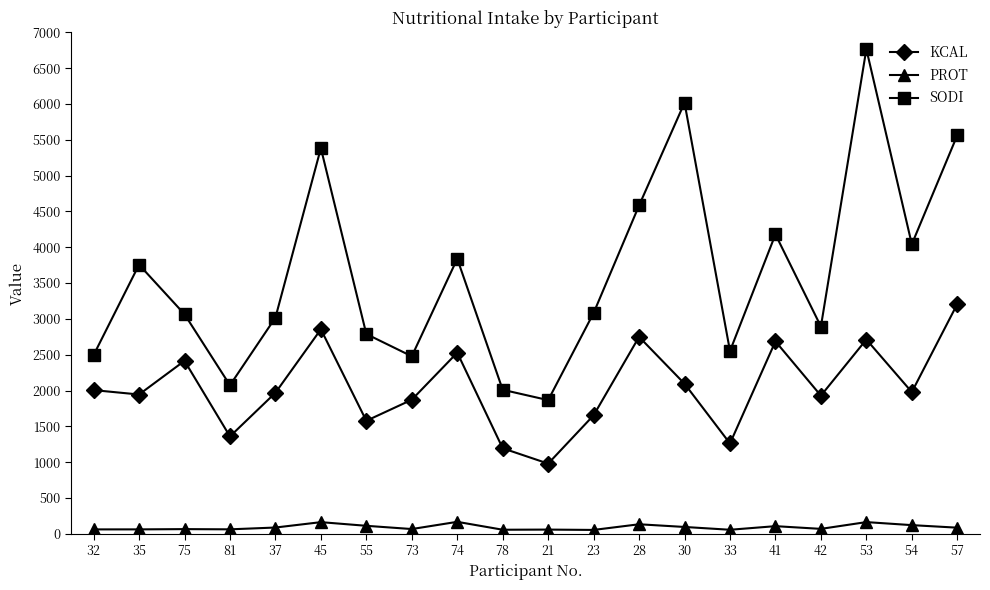

True or false: KCAL and PROT cross at least once.

False